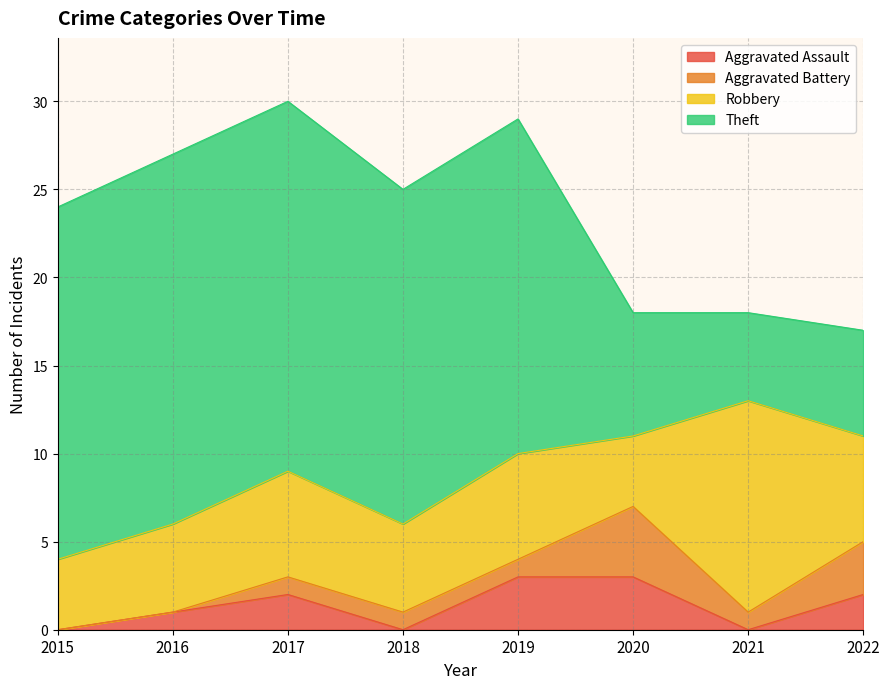

What is the difference between the maximum and second lowest values in the Theft series?

15